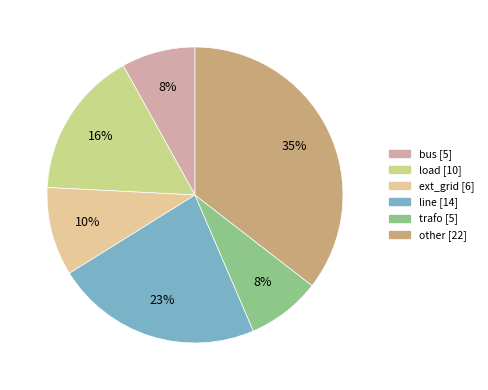

What percentage do line and other together represent?

58.1%